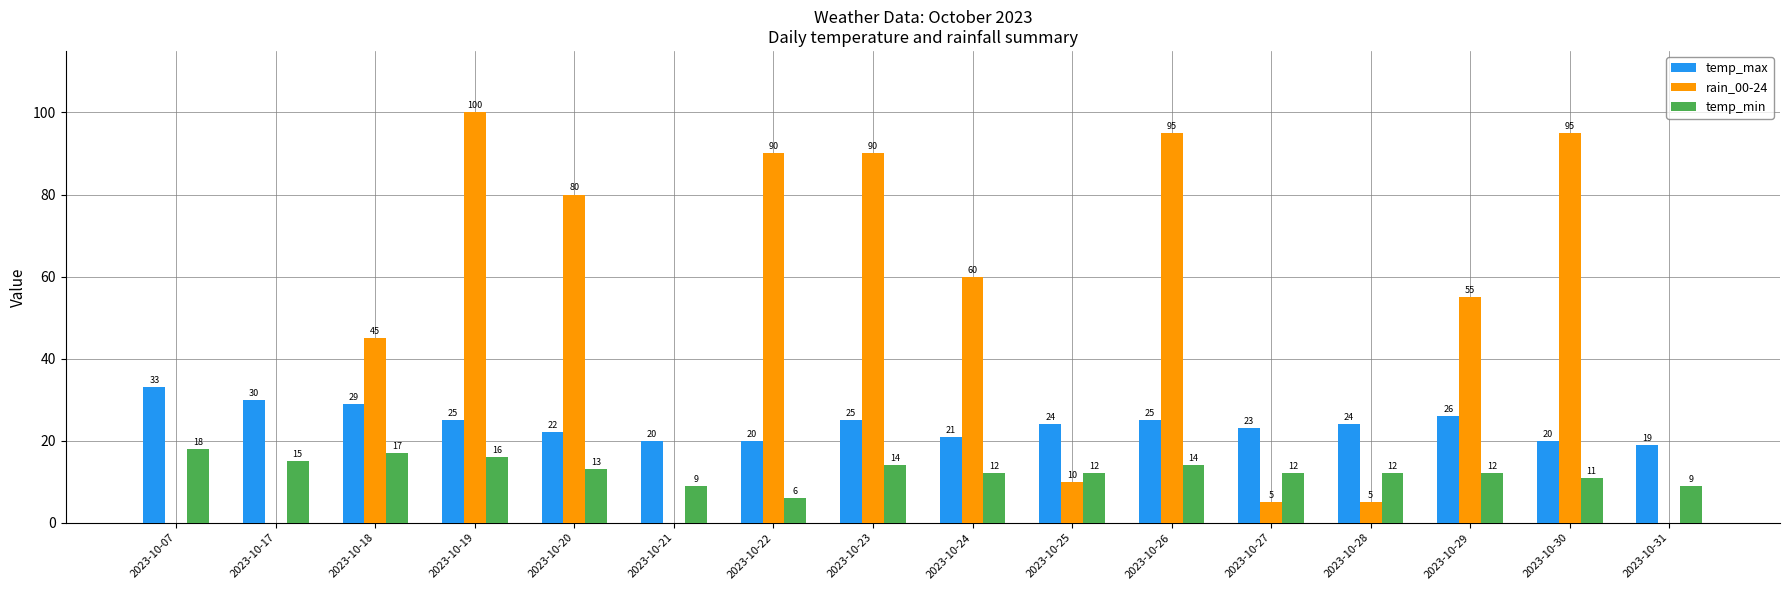

The rain_00-24 series shows 50 at 2023-10-21. True or false?

False